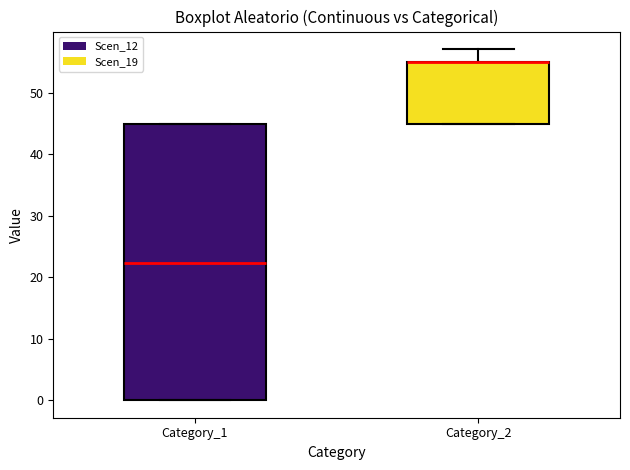

Reading left to right, transcribe this box plot: for each box, give where its median line is, the range the box spans, and where its two whiskers end, as read against the y-axis. The values are not printed on the chart, so give them approximately, as read against the axis.

Category_1: median 22, box 0 to 45, whiskers 0 to 45
Category_2: median 55 (drawn on the box's upper edge), box 45 to 55, whiskers 45 to 57